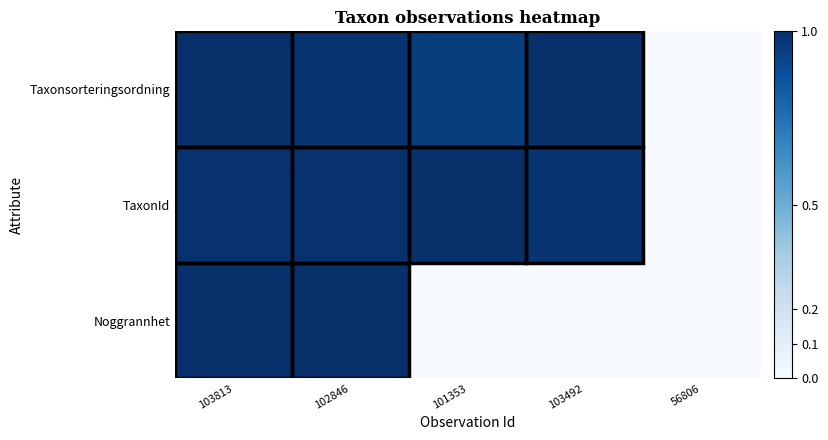

Between 56806 and 102846, which is larger?

102846